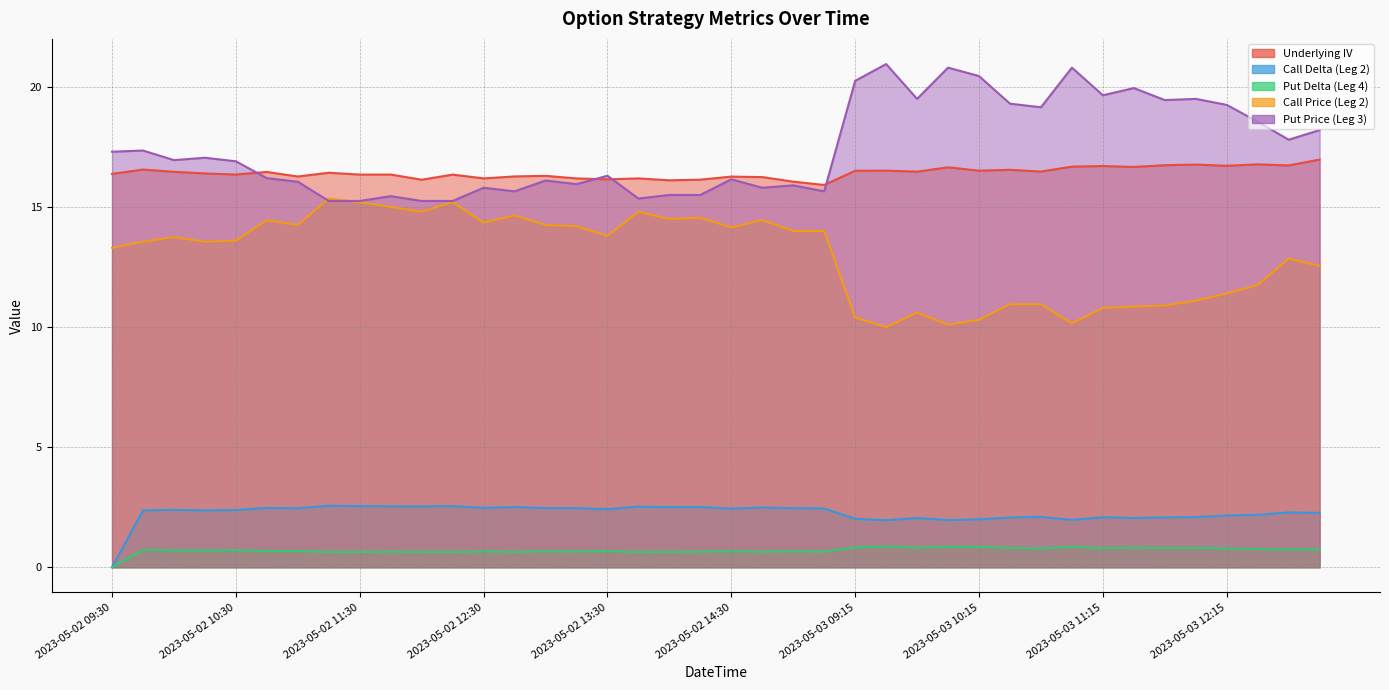

Which series changed the most between 2023-05-03 10:00 and 2023-05-03 10:15?

Put Price (Leg 3)